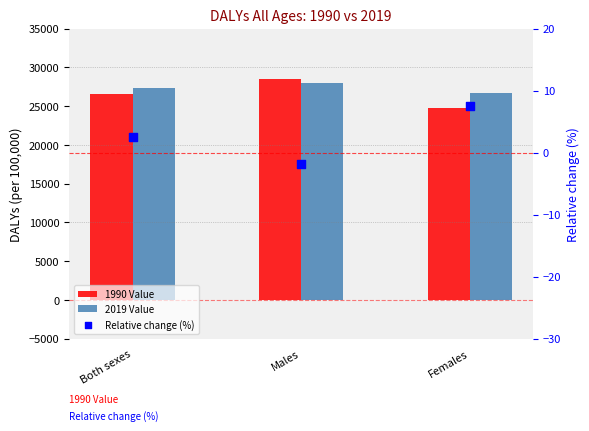

At how many categories does at least one series exceed 7933?

3